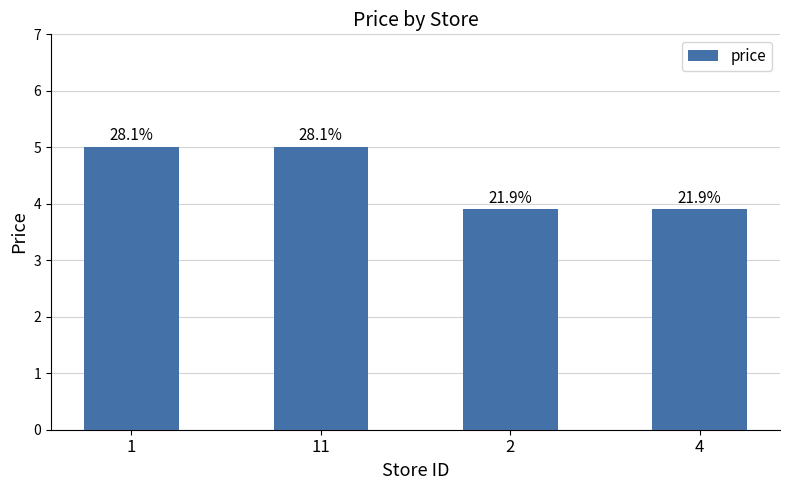

At which label is the value closest to 4?

2